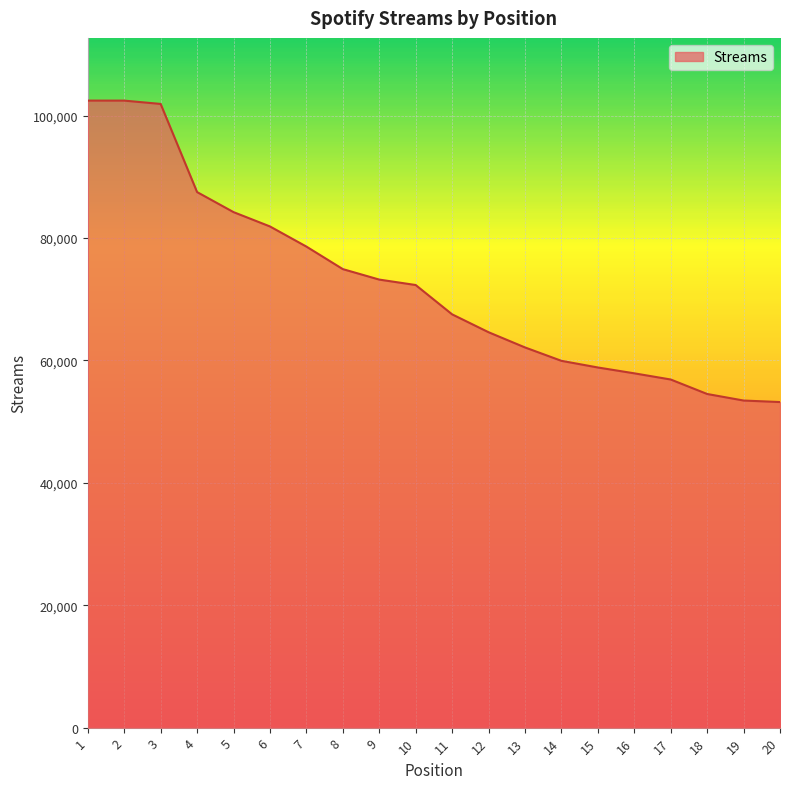

What is the change in value from 5 to 8?

-9312